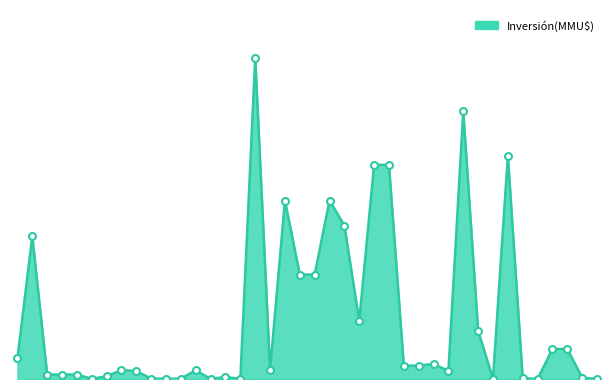

Does the chart display data point markers on the line(s)?

No